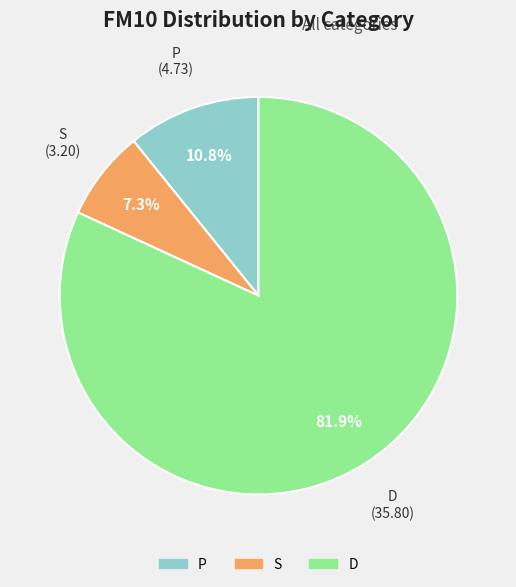

What percentage is the P slice, to the nearest percent?

11%